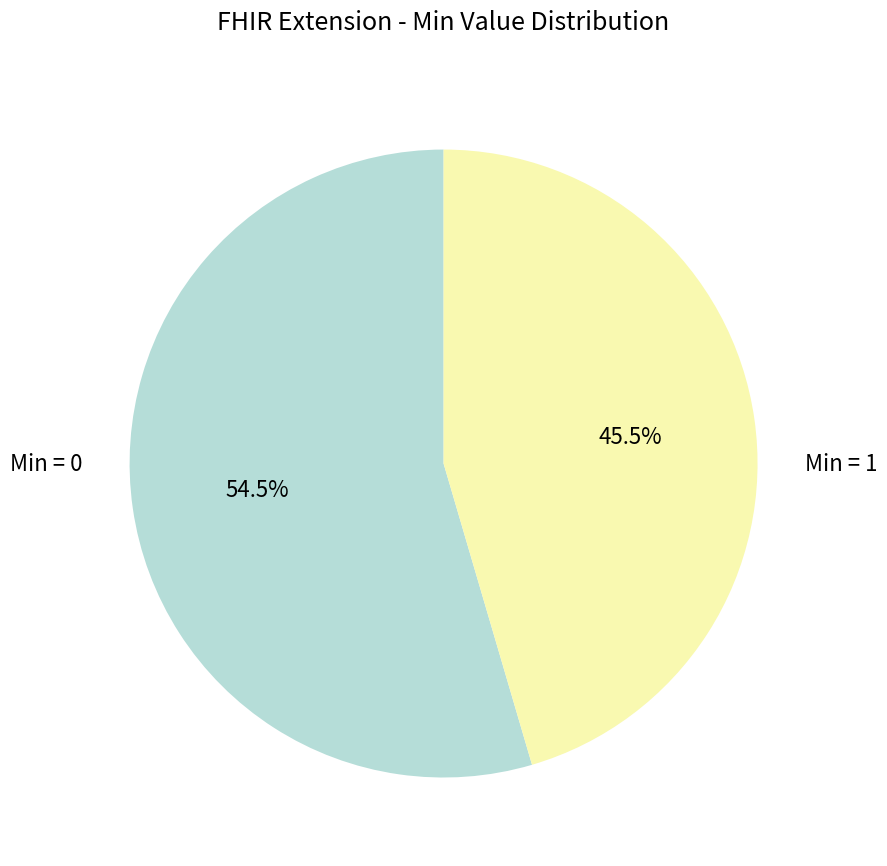

Rank the categories by value from highest to lowest.

Min = 0, Min = 1